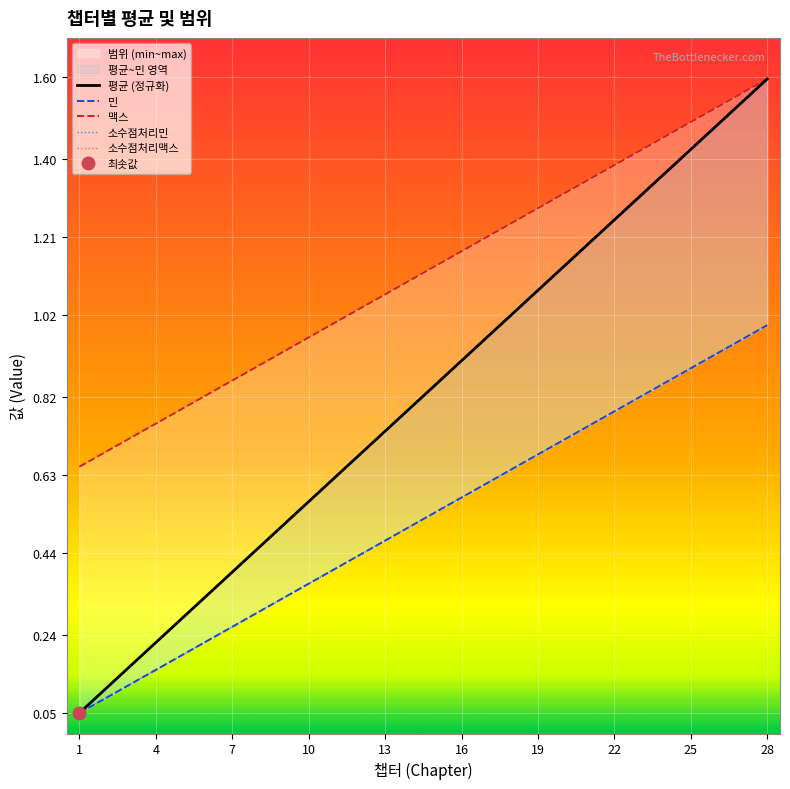

Count the number of categories in the chart.

28